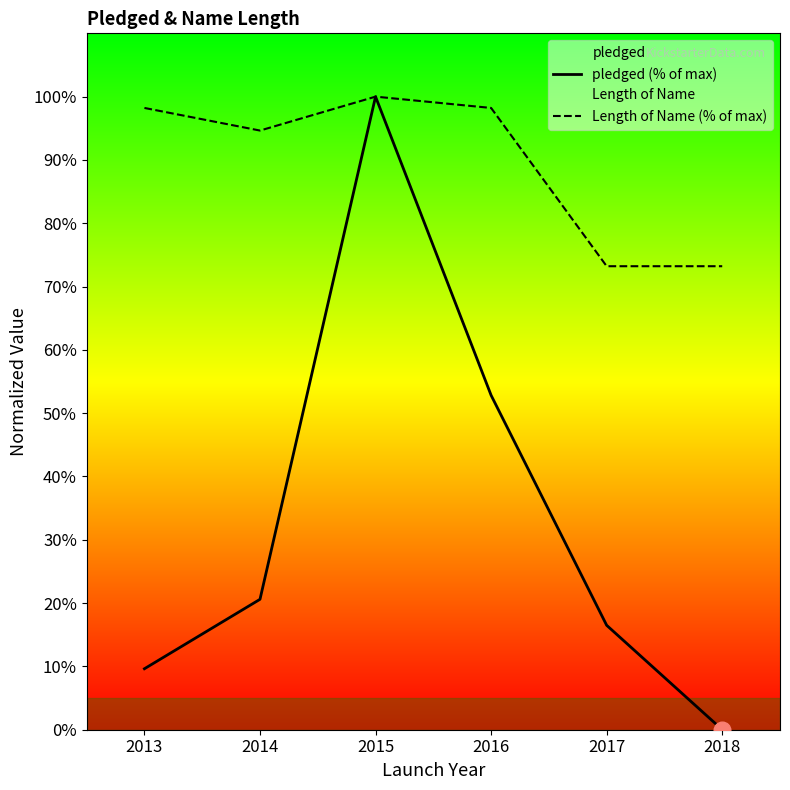

What is the total value across all series at 2017?

89.7